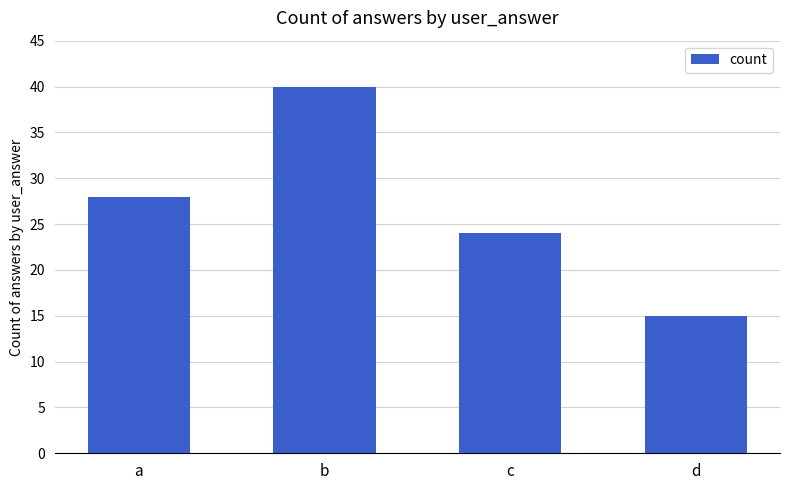

At which label is the value closest to 27?

a